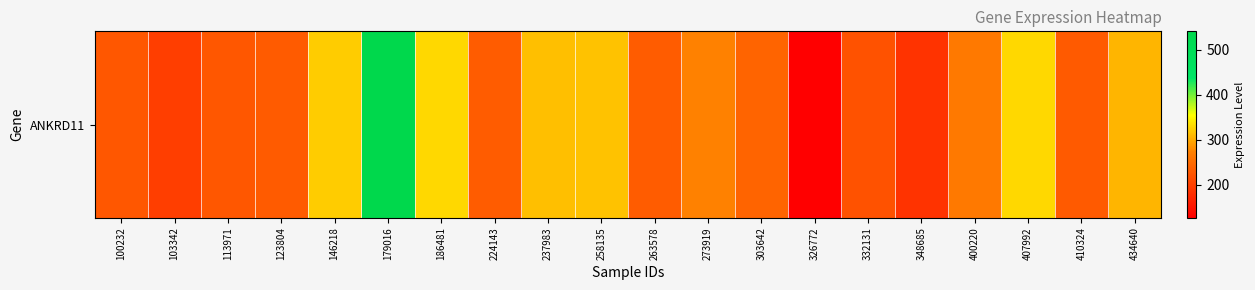

Count the number of values greater than 240.

10